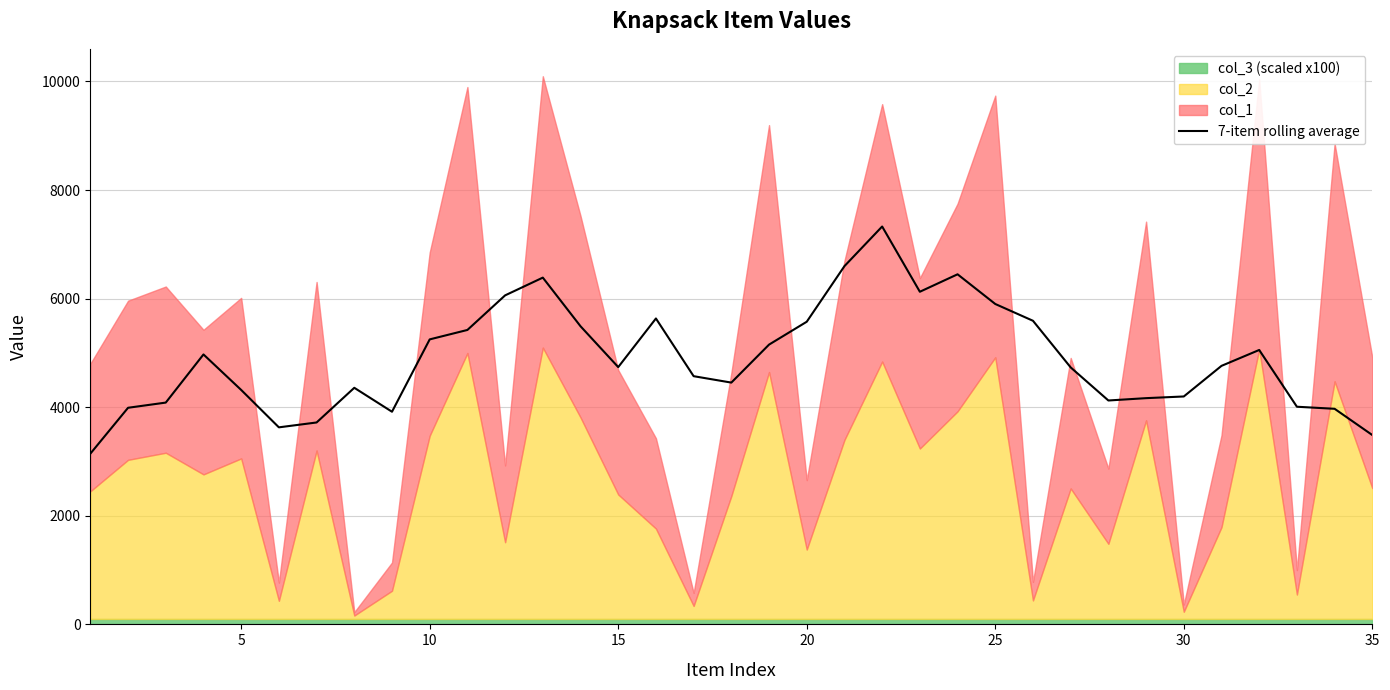

Count the number of categories in the chart.

35